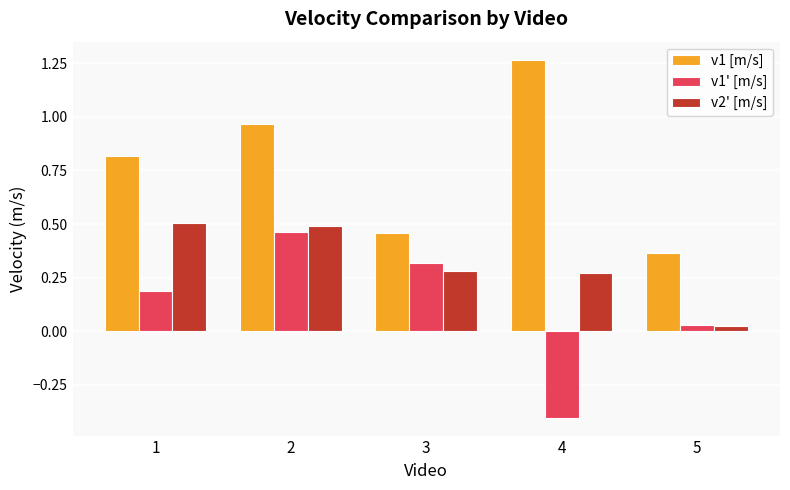

At how many categories does at least one series exceed 0?

5